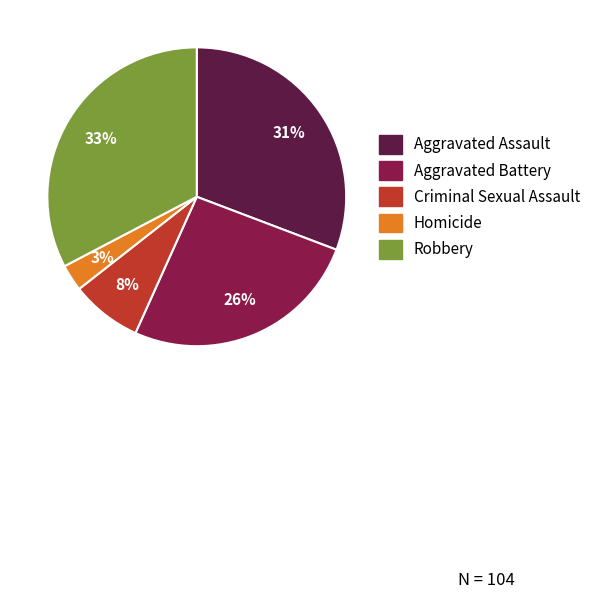

Which slice is the smallest?

Homicide